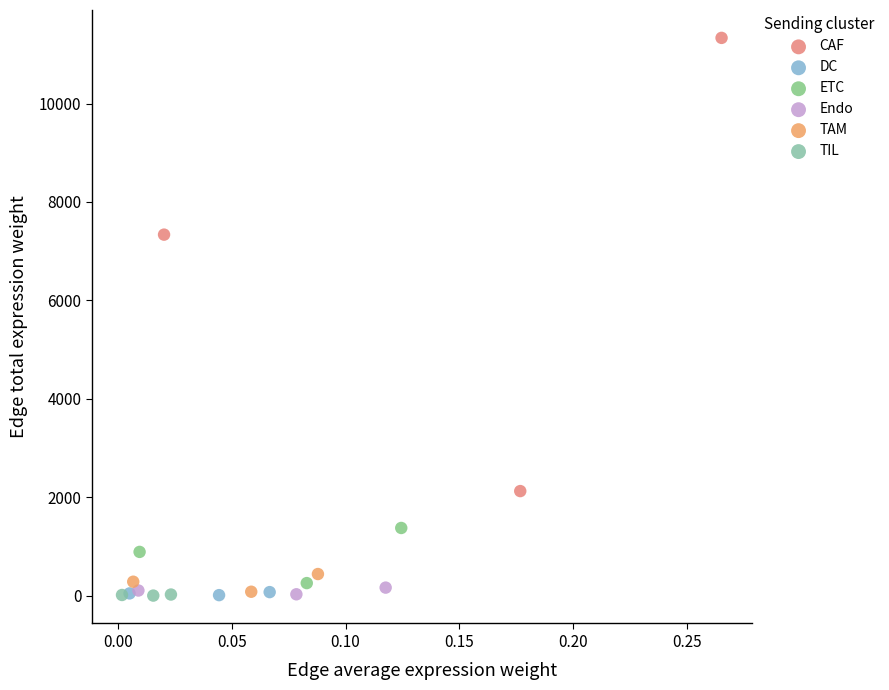

Which series has the largest Y range (max minus min)?

CAF